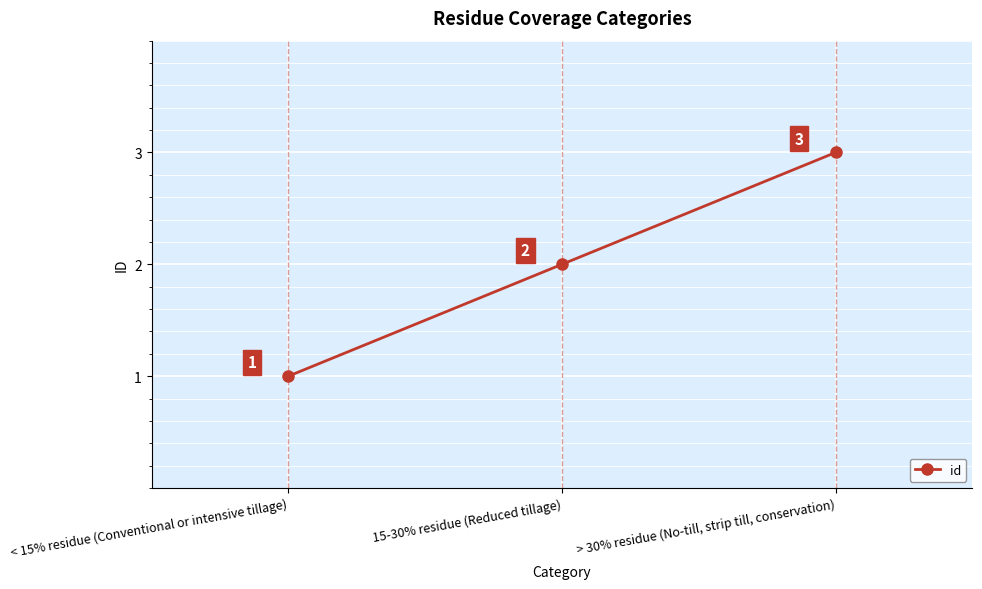

Reading right to left, list all the values displayed in this chart.

3	2	1